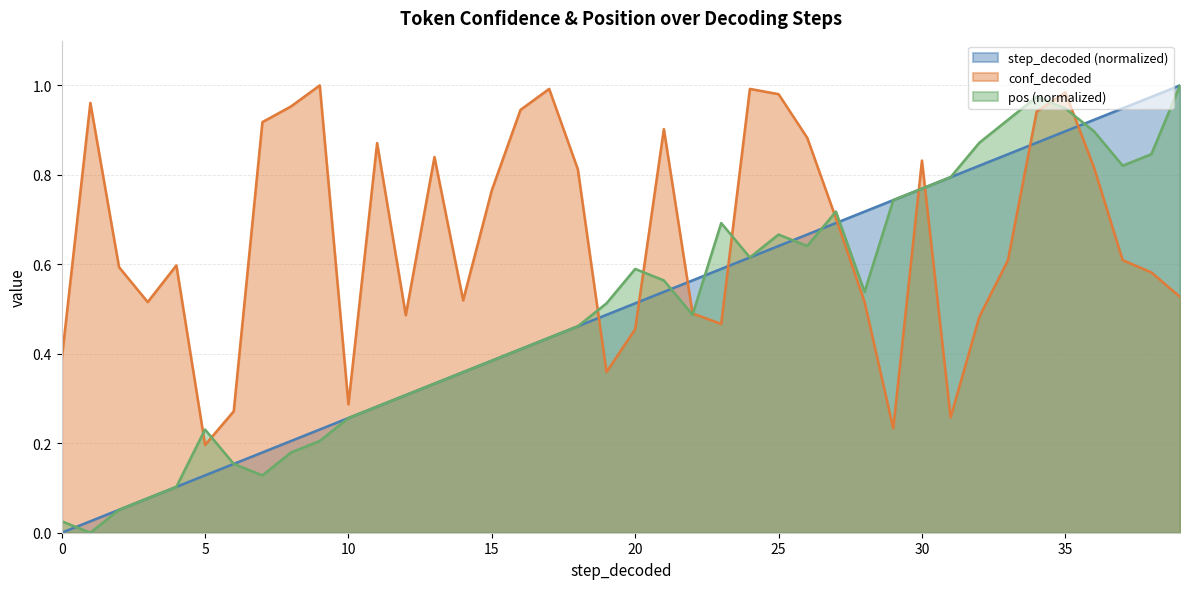

What is the difference between the pos values at 12 and 7?

0.2